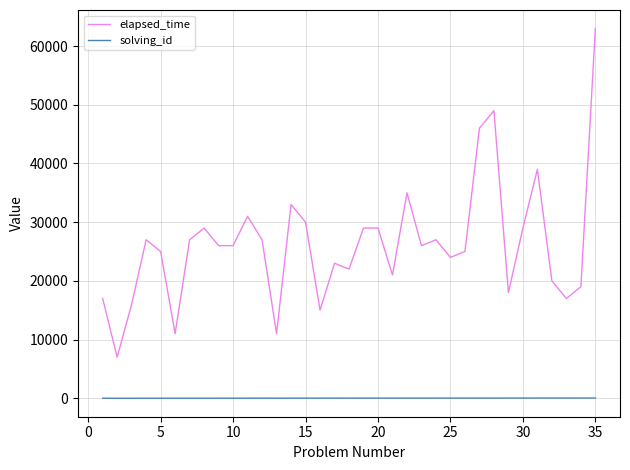

Which series has the widest spread of values?

elapsed_time